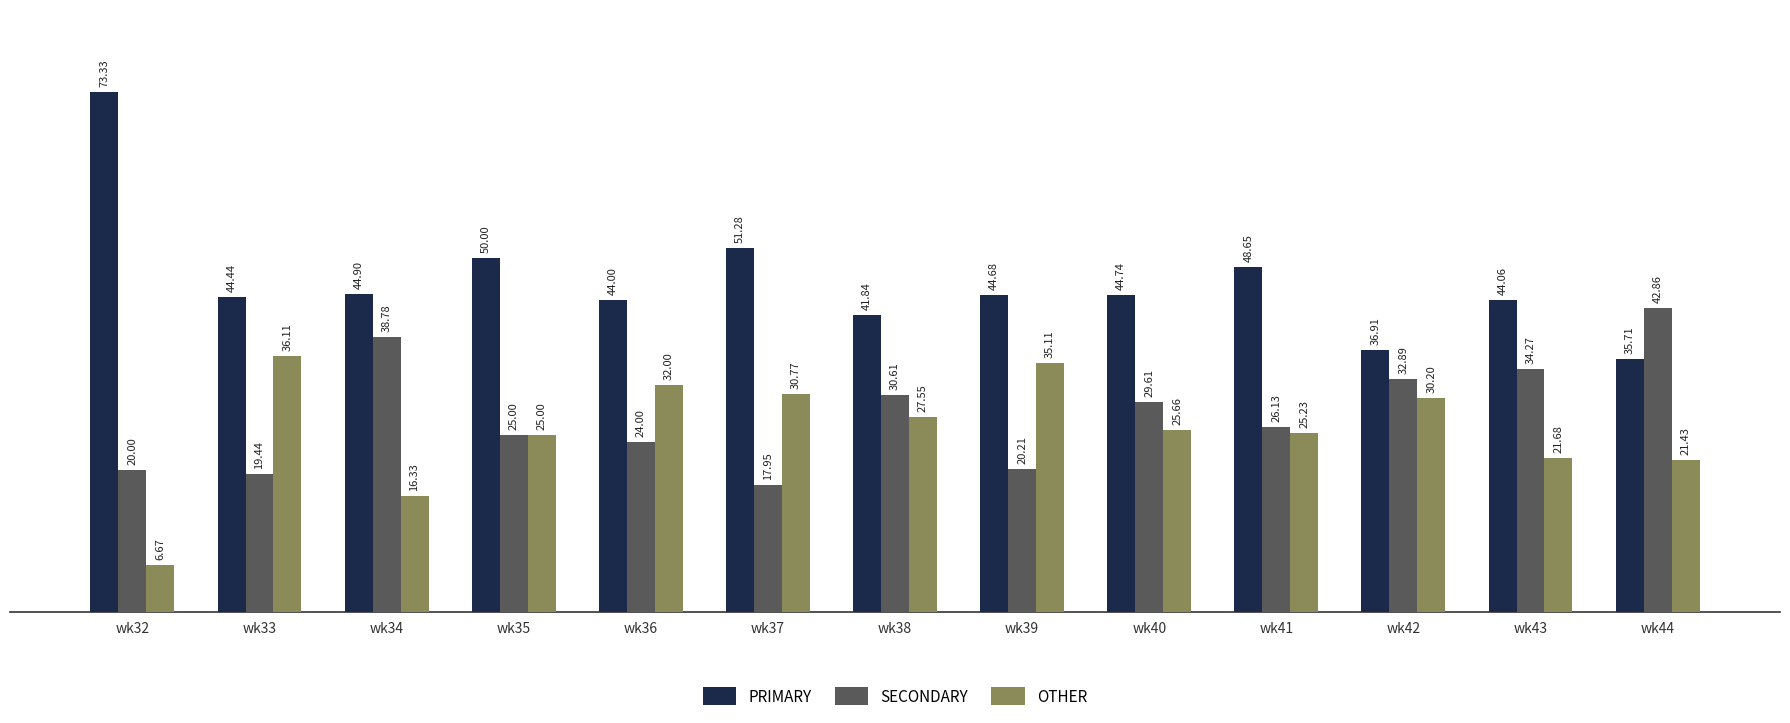

What is the highest value of the OTHER series?

36.1